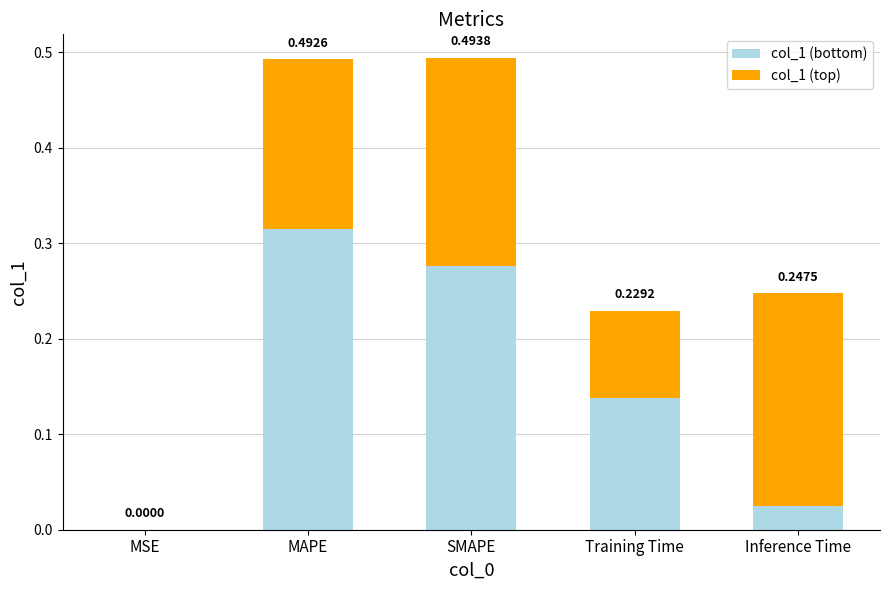

At which category is the sum across all series the highest?

SMAPE